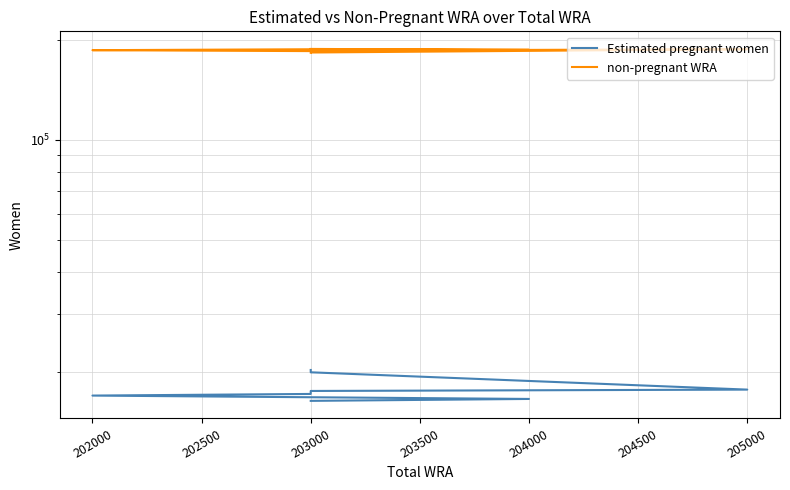

Which series has the largest range (max minus min)?

non-pregnant WRA